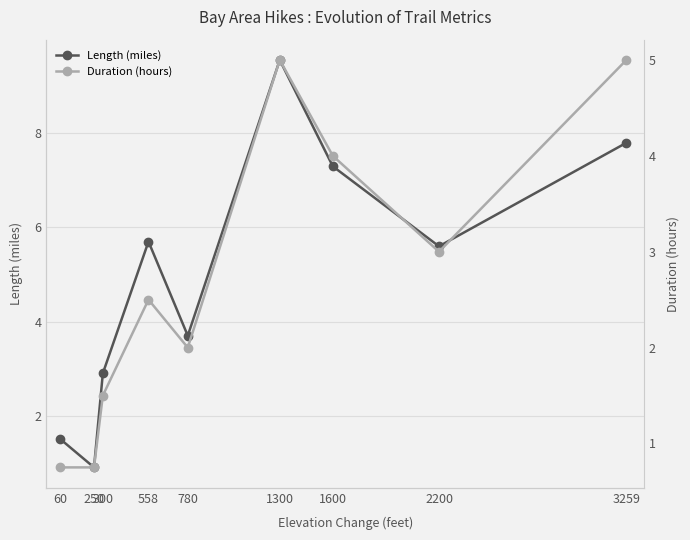

The Duration (hours) series shows 0.8 at 250. True or false?

True